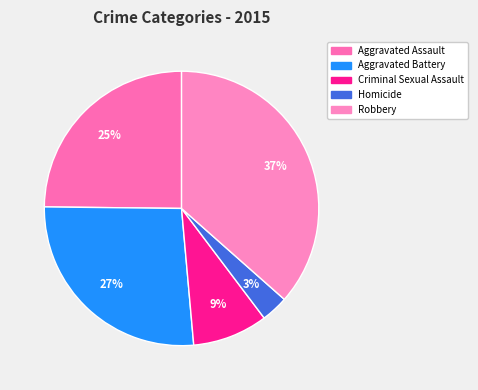

Combined, do Aggravated Assault and Homicide account for over 50%?

No